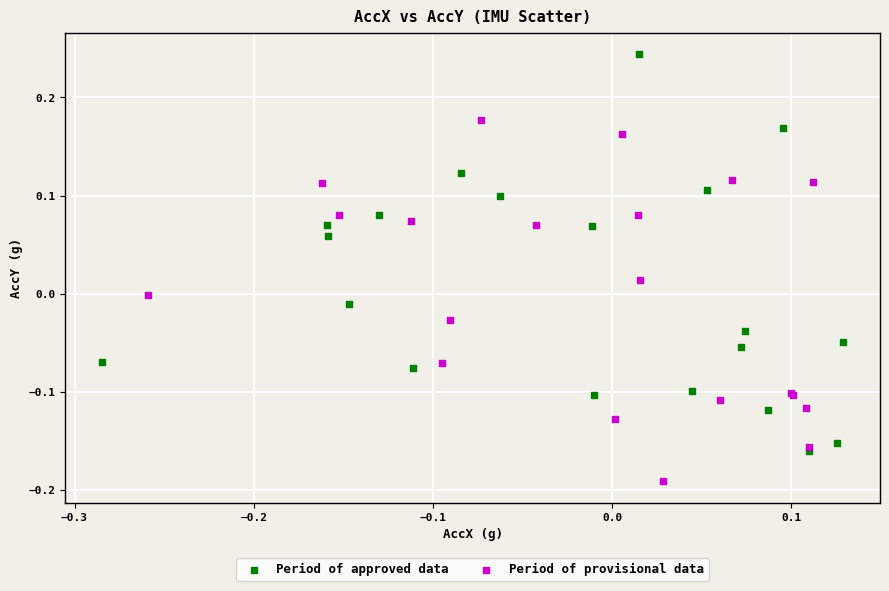

Which series has the widest spread of Y values?

Period of approved data